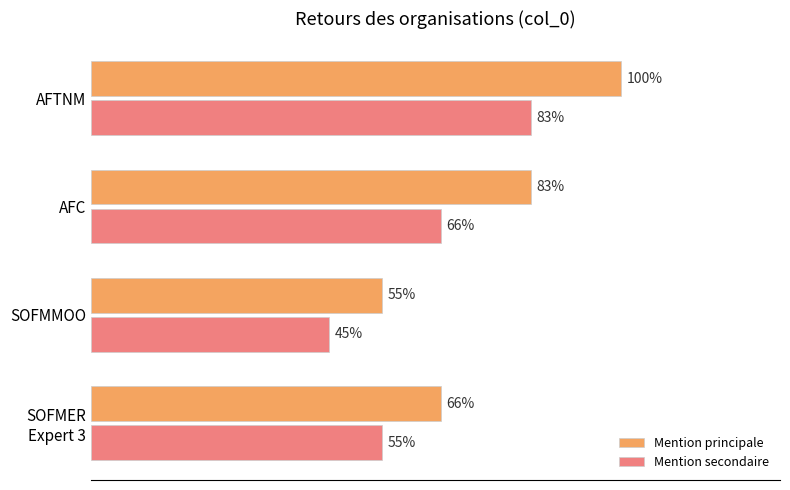

What are all the series names shown in the legend?

Mention principale, Mention secondaire